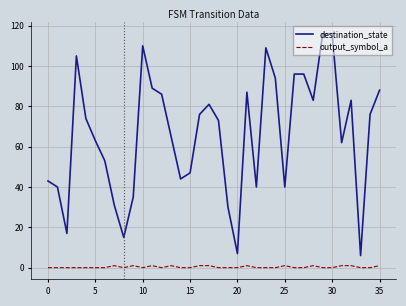

Which series has the largest range (max minus min)?

destination_state